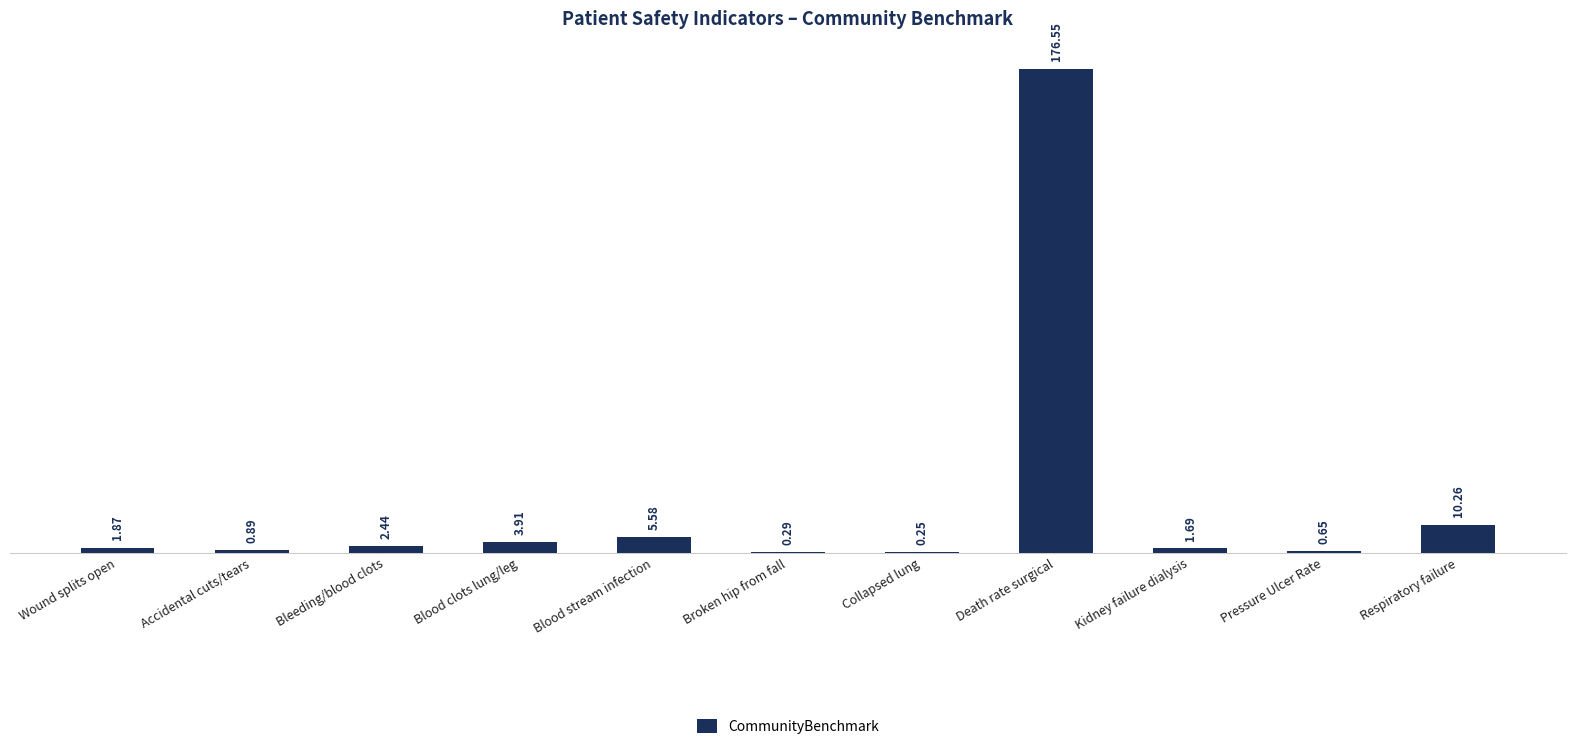

Where does the data first go above 1?

Wound splits open